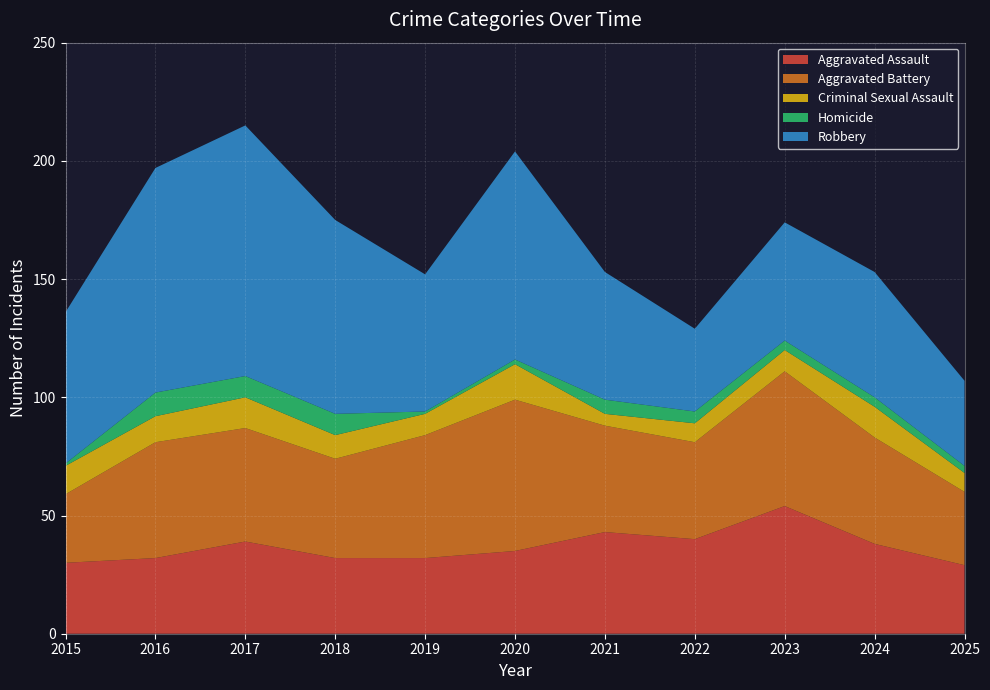

Reading left to right, transcribe all the data shown in this chart.

Aggravated Assault: 30	32	39	32	32	35	43	40	54	38	29
Aggravated Battery: 29	49	48	42	52	64	45	41	57	45	31
Criminal Sexual Assault: 12	11	13	10	9	15	5	8	9	13	8
Homicide: 1	10	9	9	1	2	6	5	4	4	3
Robbery: 64	95	106	82	58	88	54	35	50	53	36